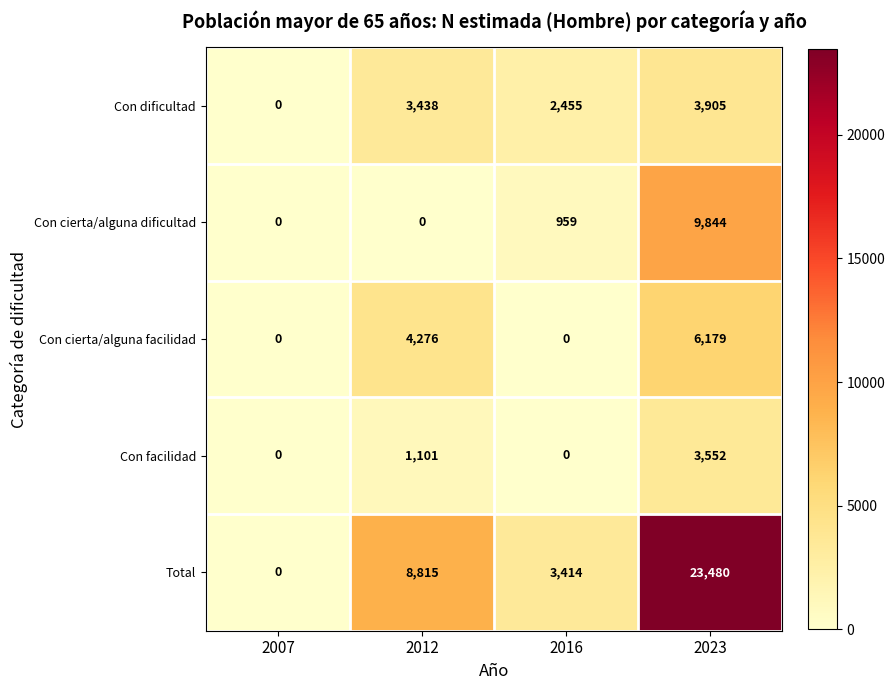

Where is Con cierta/alguna dificultad nearest to the value 4922?

2016